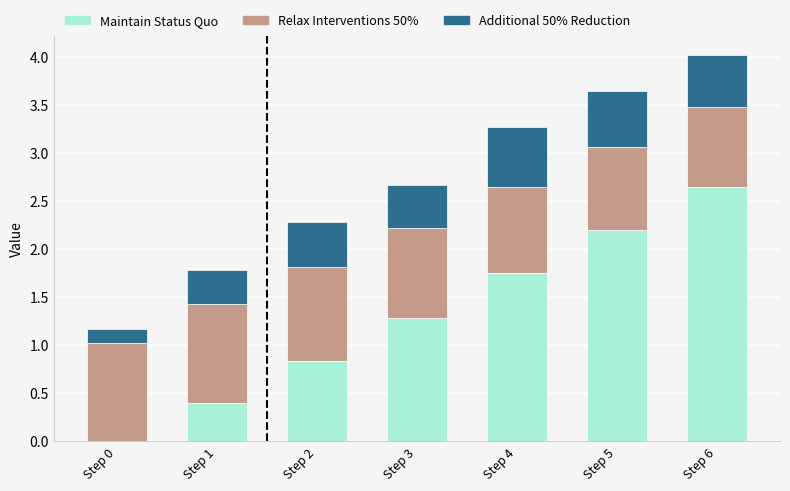

The value of Maintain Status Quo at Step 4 is 0.7. True or false?

False